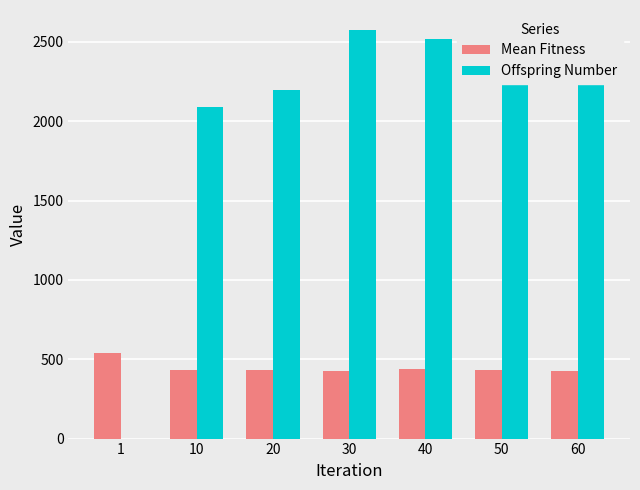

What is the maximum value for Offspring Number?

2572